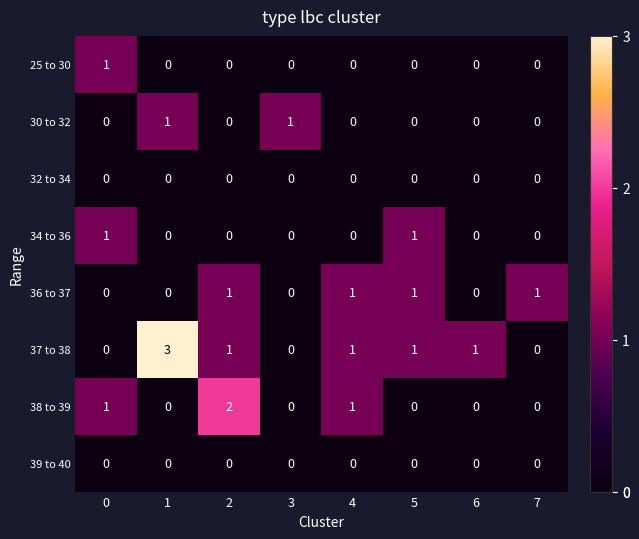

Count the 36 to 37 values in the range 0 to 1.

8